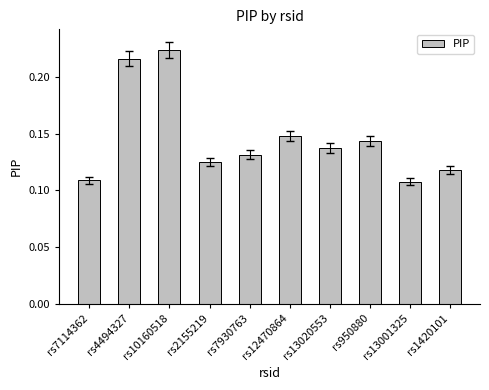

The value at rs950880 is 0.2. True or false?

False